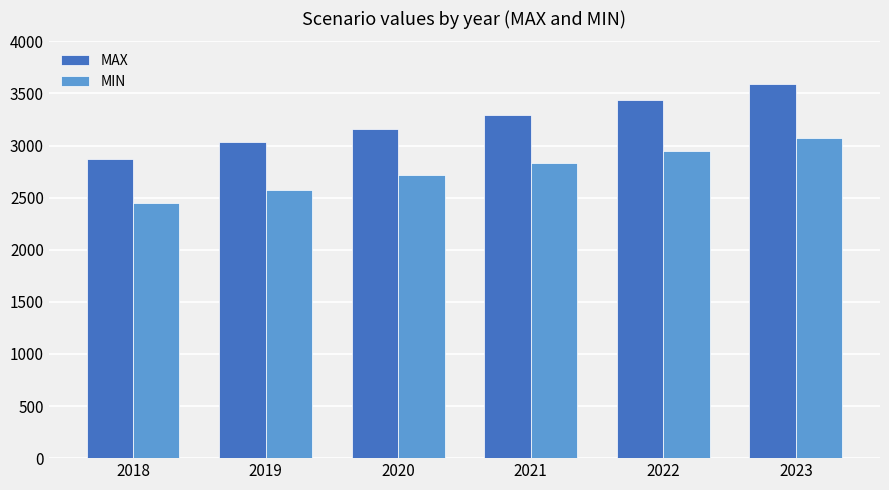

What is the difference between the maximum and minimum values in the MAX series?

711.7